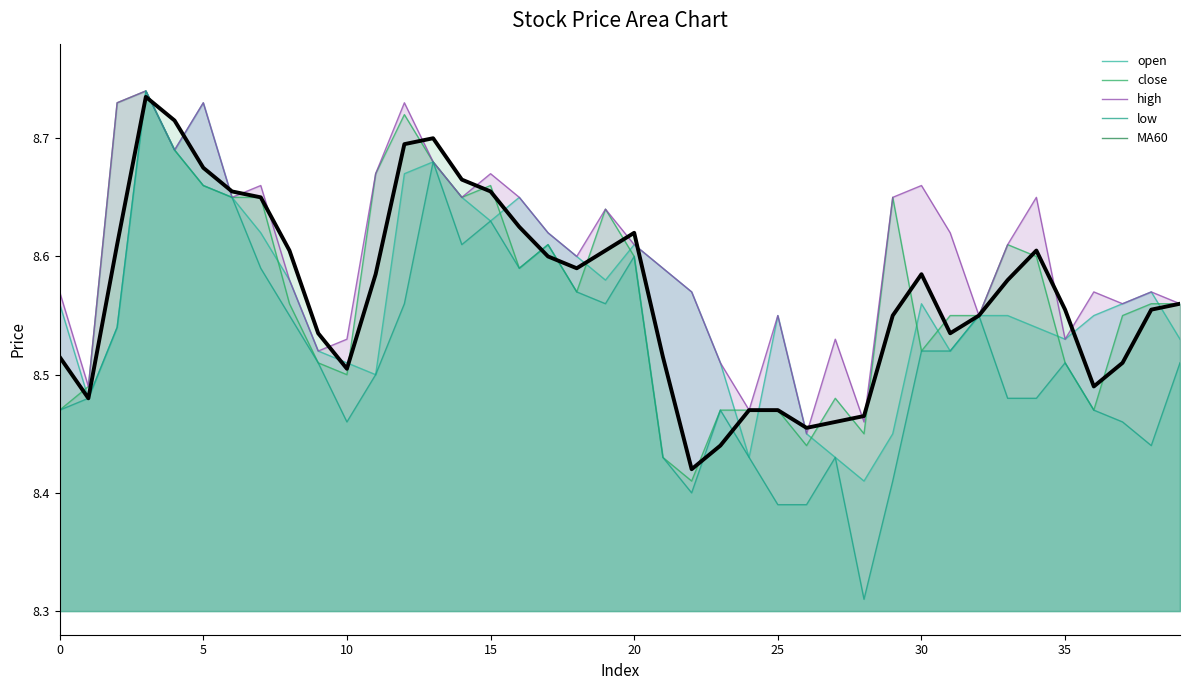

The value of MA60_bold at 35 is 8.6. True or false?

True